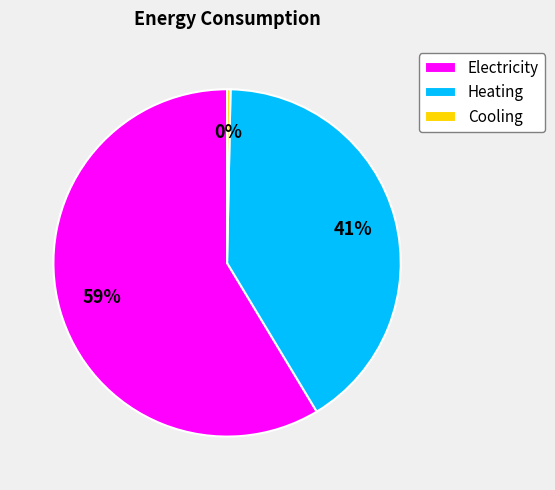

Is the sum of Electricity and Cooling greater than half?

Yes